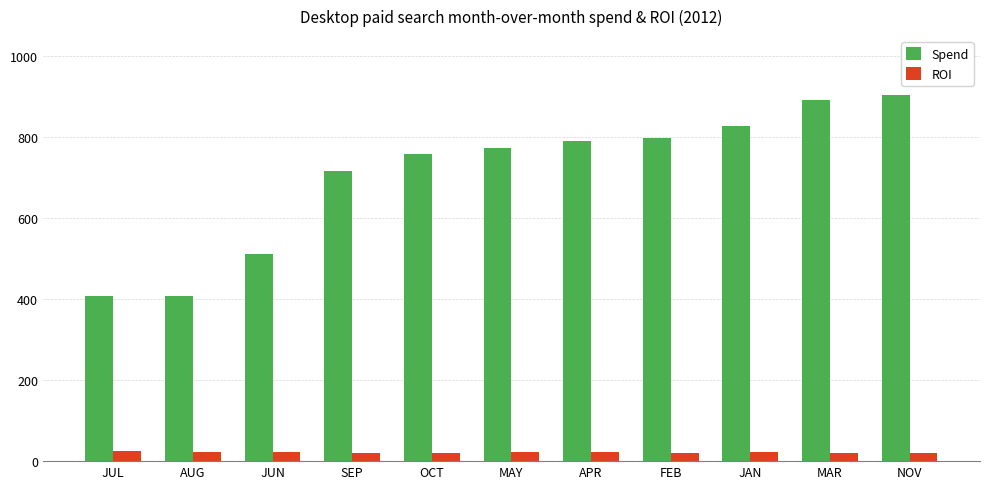

What is the minimum value shown in the chart?

19.5